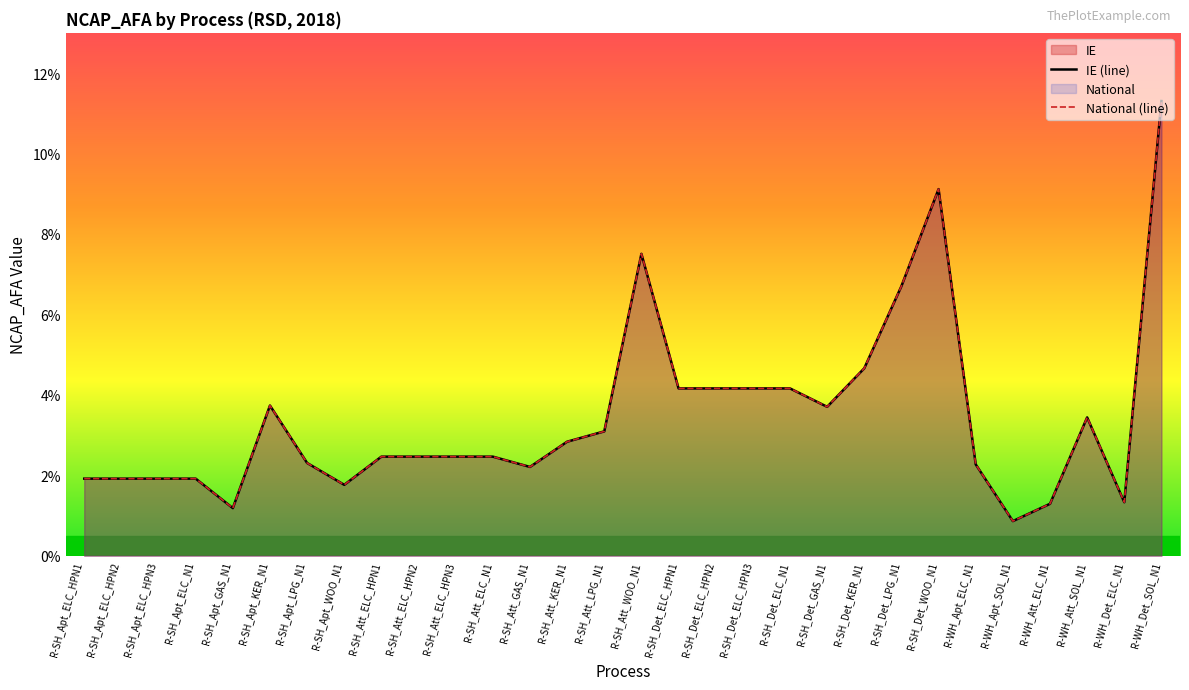

How many interior local valleys does the National (line) series have?

6